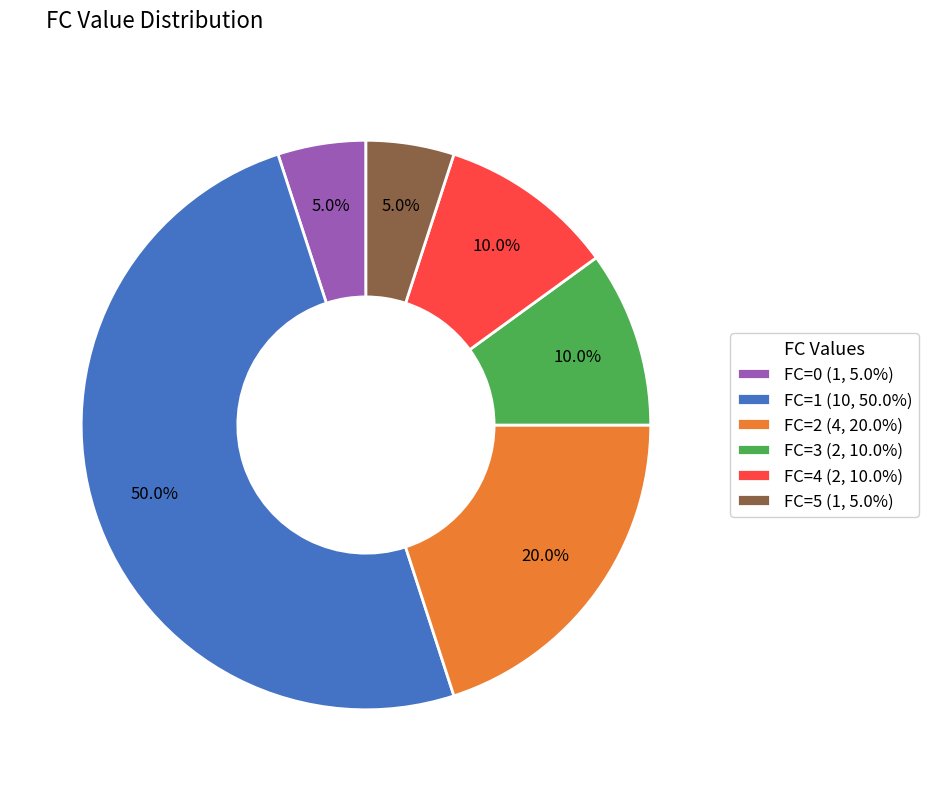

Approximately how many times larger is the value at FC=0 (1, 5.0%) compared to FC=3 (2, 10.0%)?

0.5